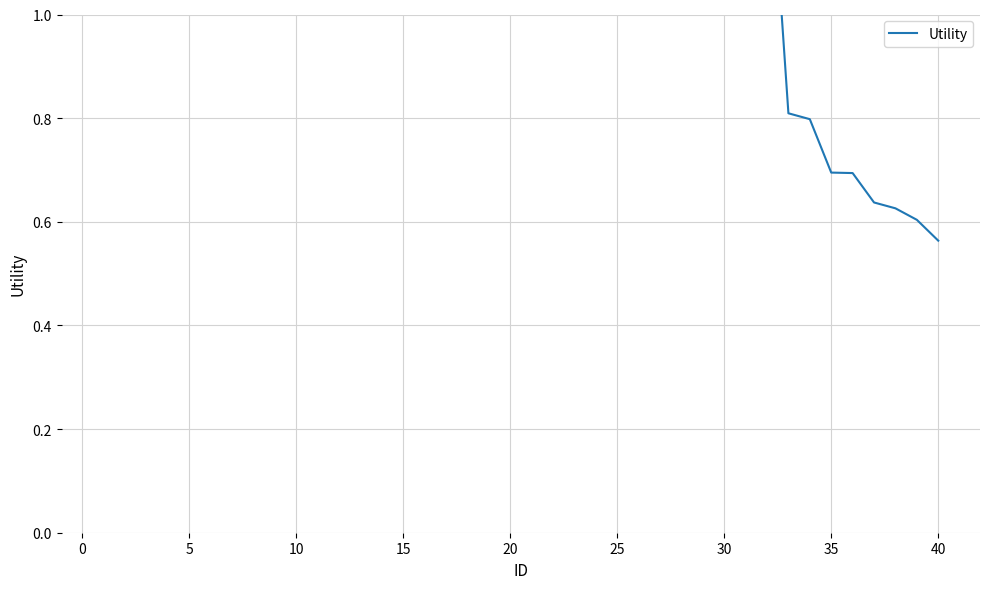

What is the greatest value displayed?

1.4